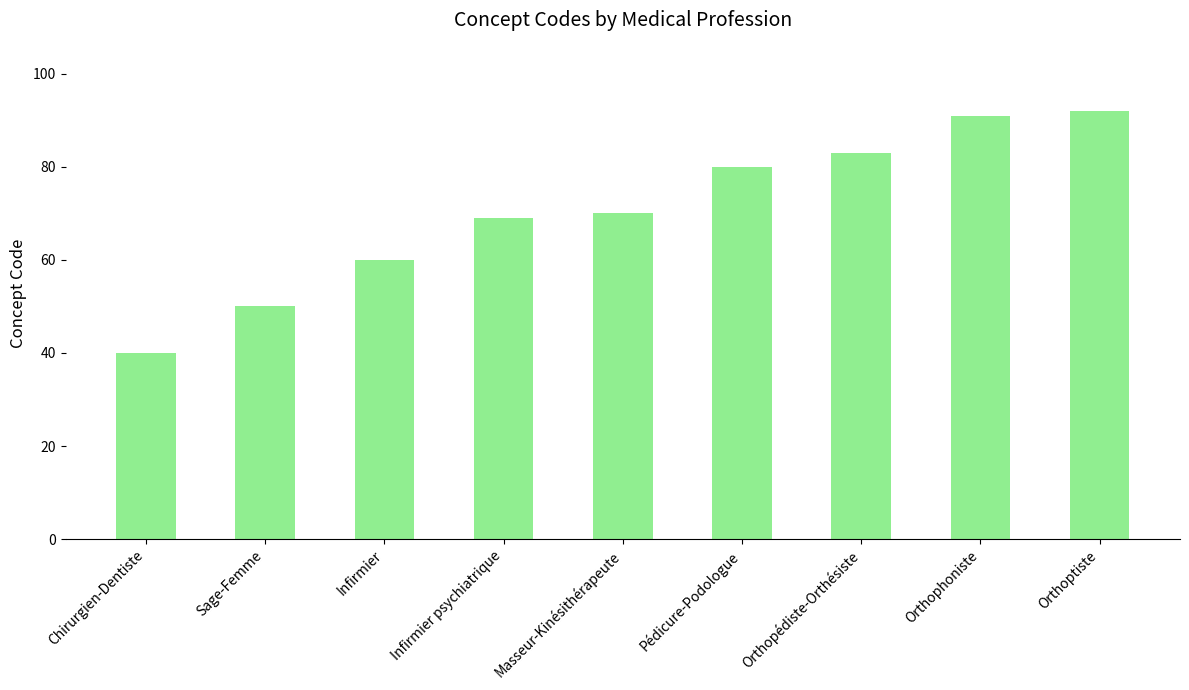

How many distinct data groups are displayed?

1